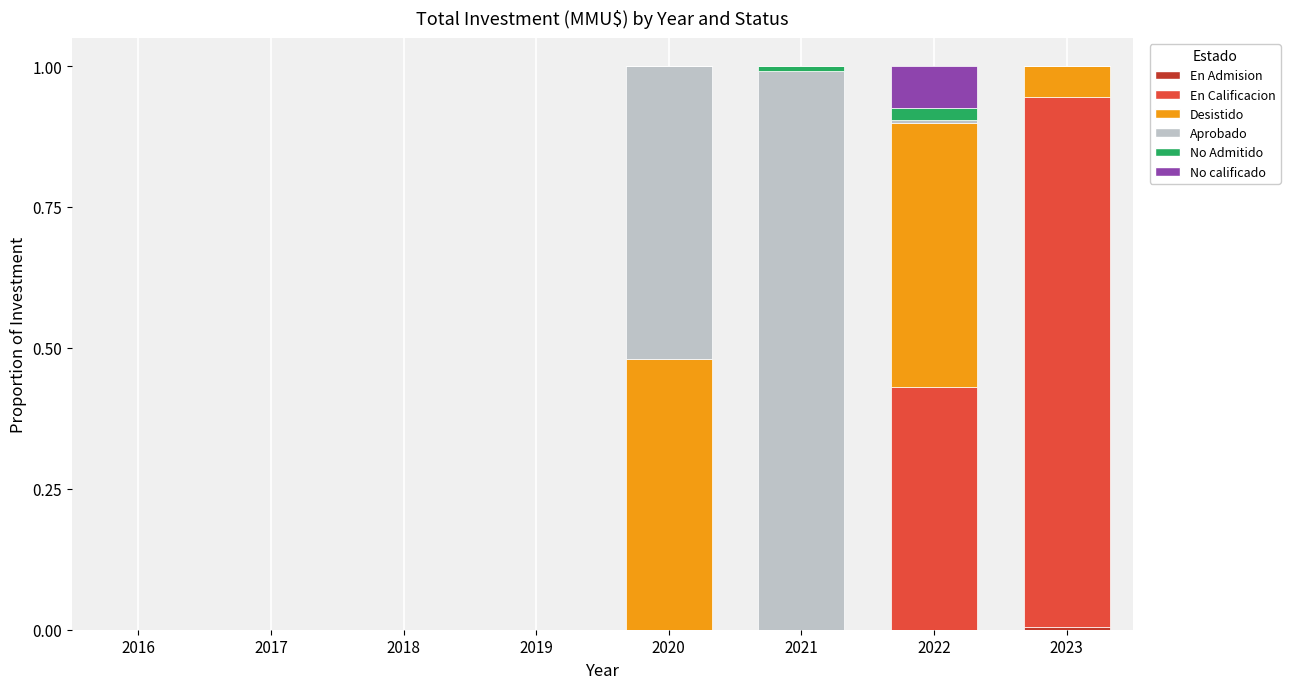

Where is No Admitido nearest to the value 0?

2016